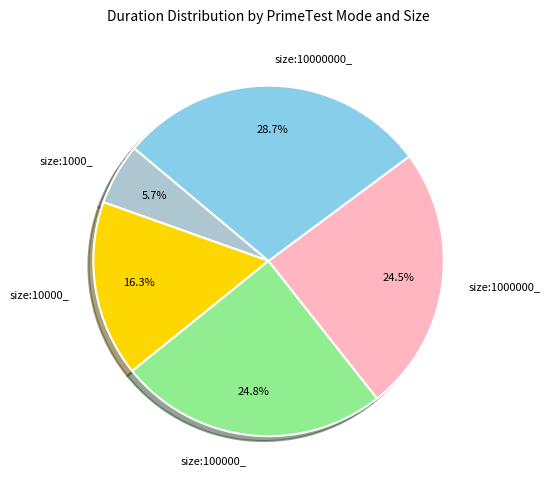

Does size:1000000_ represent more than half of the total?

No